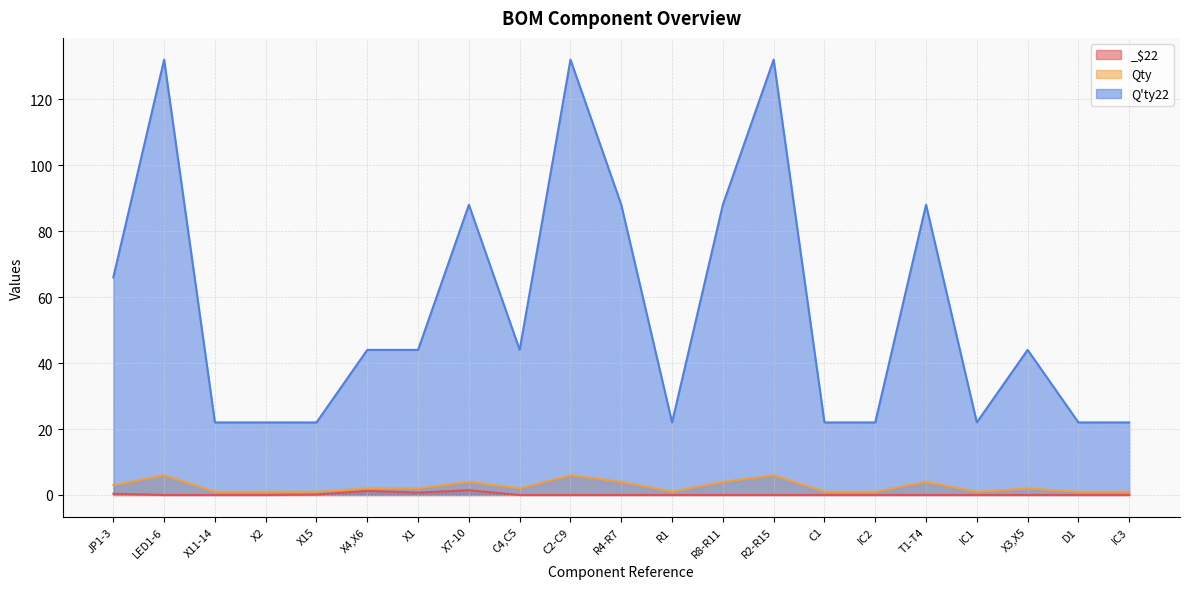

The _$22 series shows 0.0 at T1-T4. True or false?

True